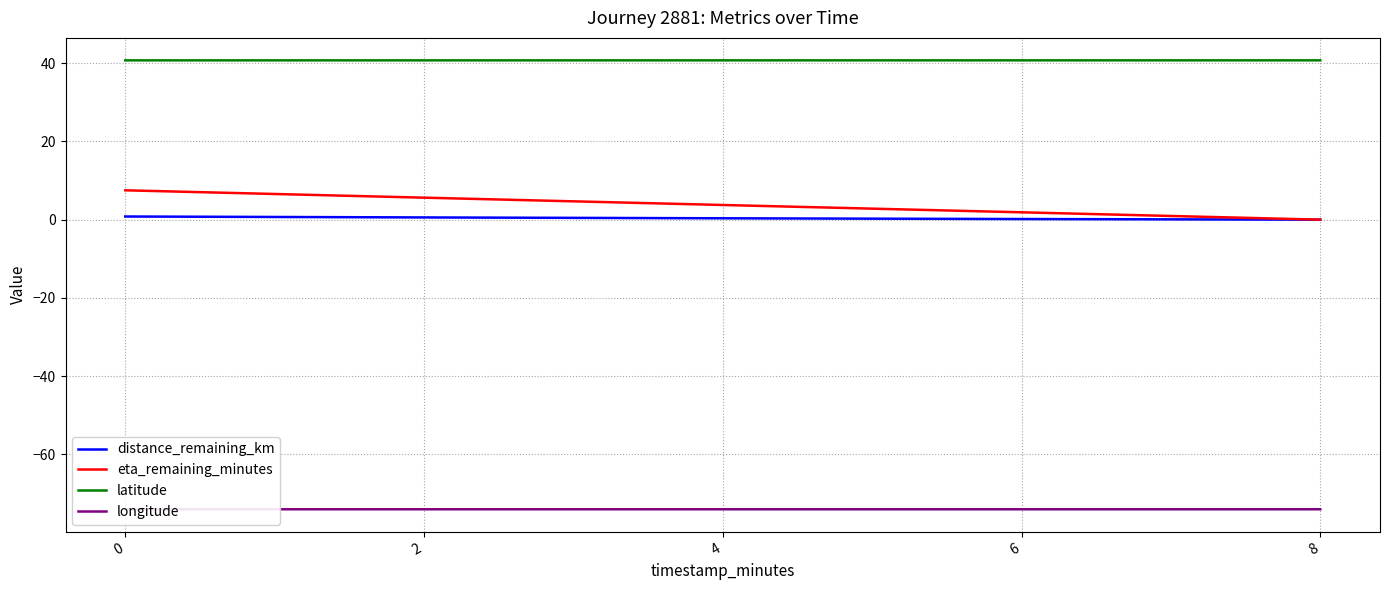

The longitude series shows -112.1 at 2. True or false?

False